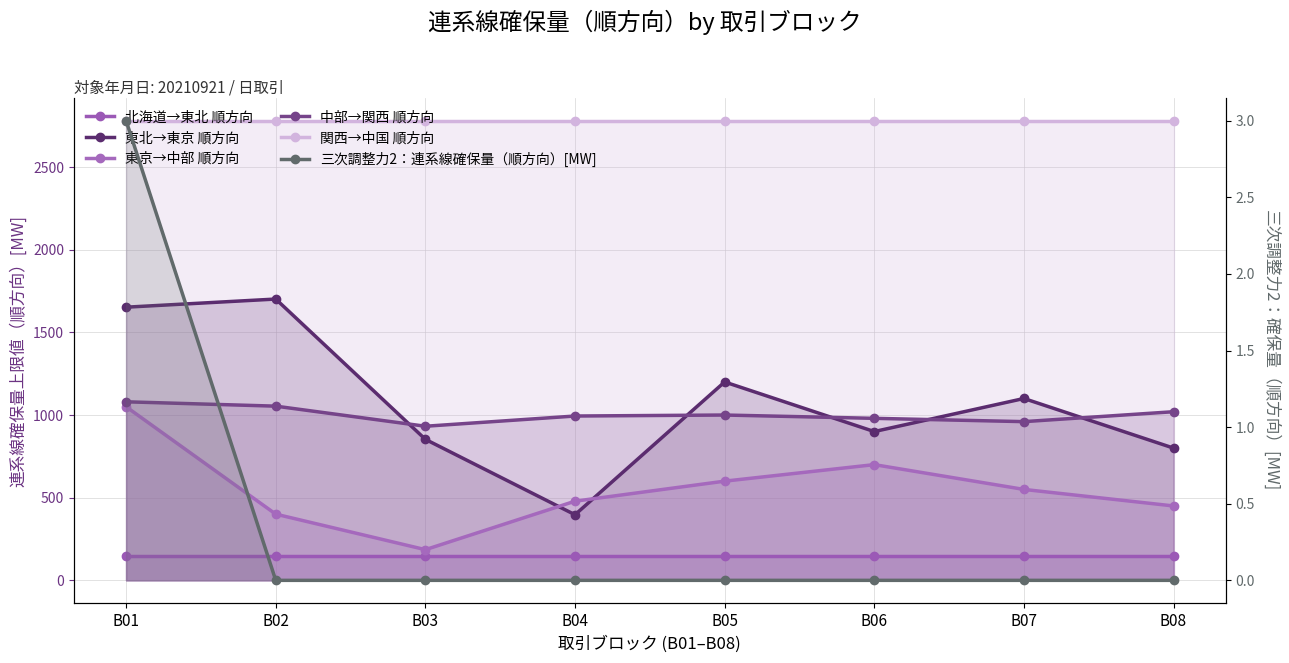

Is the value of 関西→中国 順方向 at B01 greater than the value of 北海道→東北 順方向 at B06?

Yes